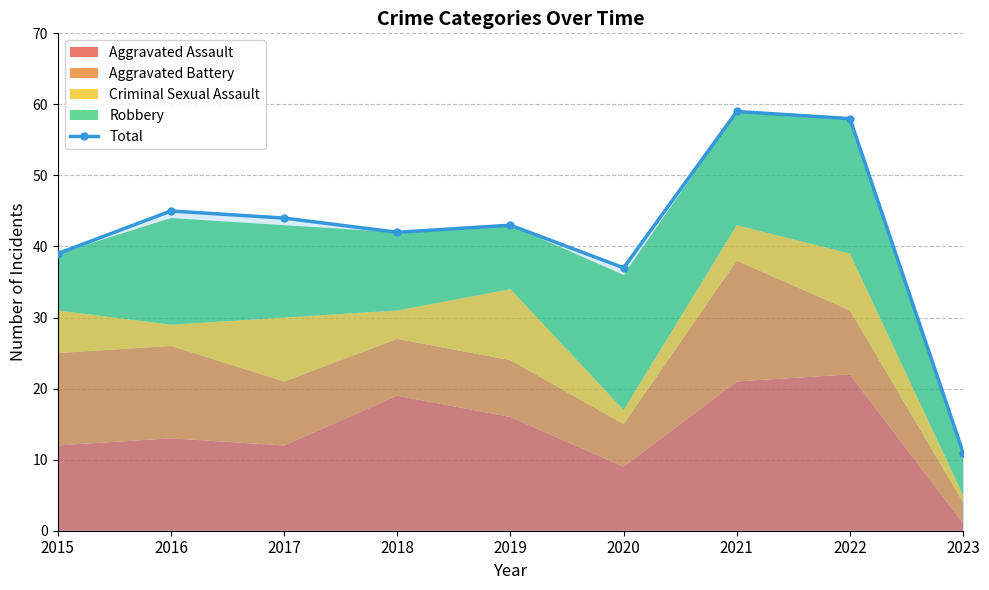

Is it true that the value at 2018 is 61?

False